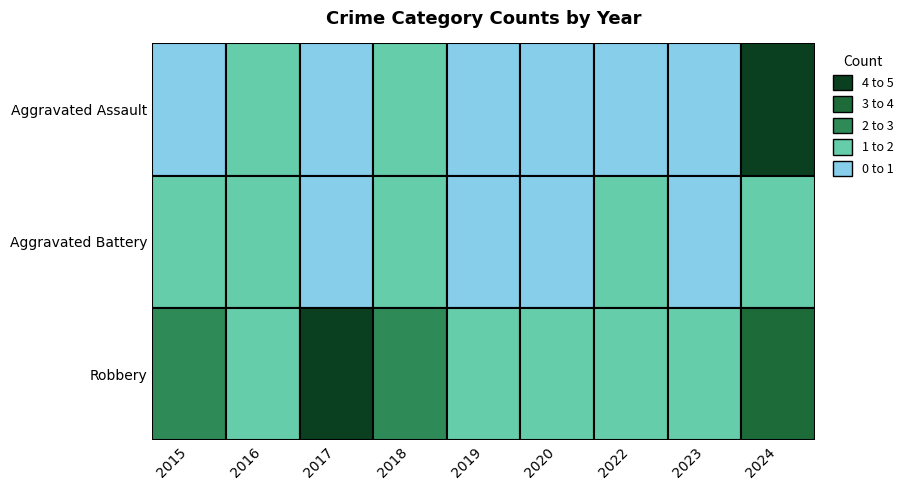

What is the average value of the Aggravated Battery series?

1